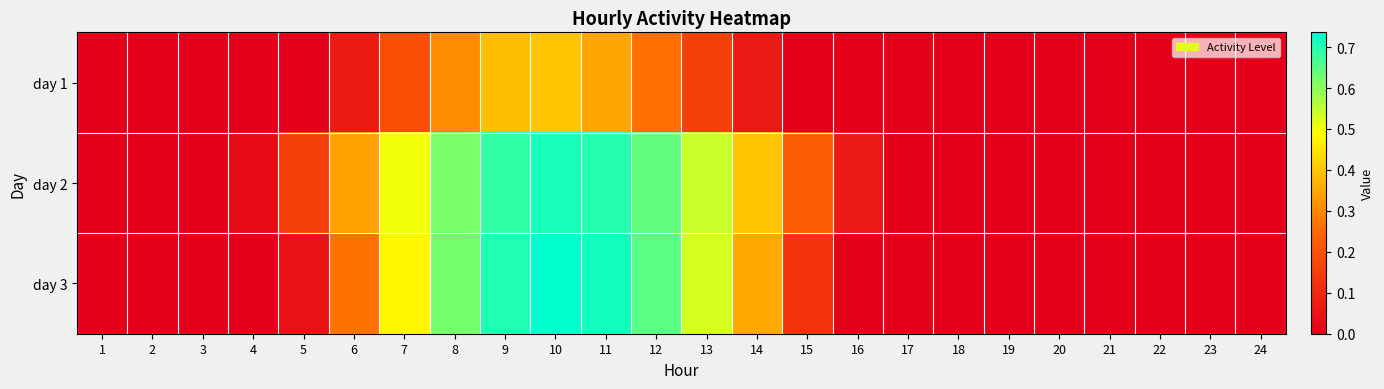

At 22, list the series in order from largest to smallest.

day 1, day 2, day 3